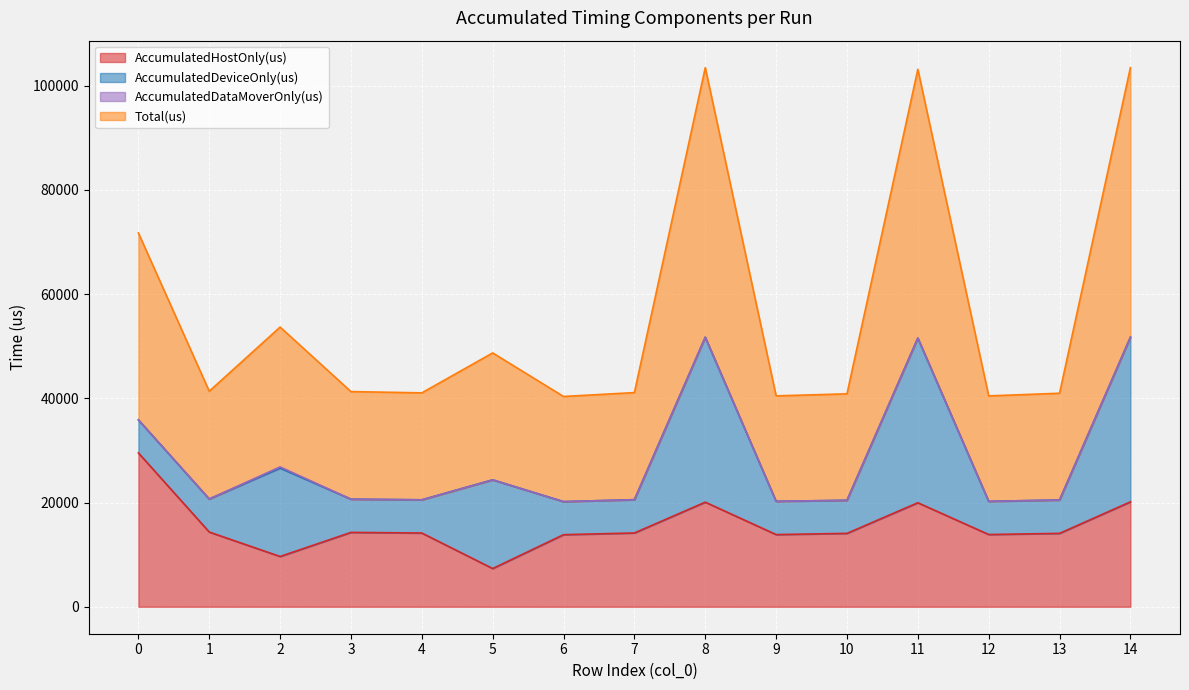

Where is the first local minimum for AccumulatedHostOnly(us)?

2